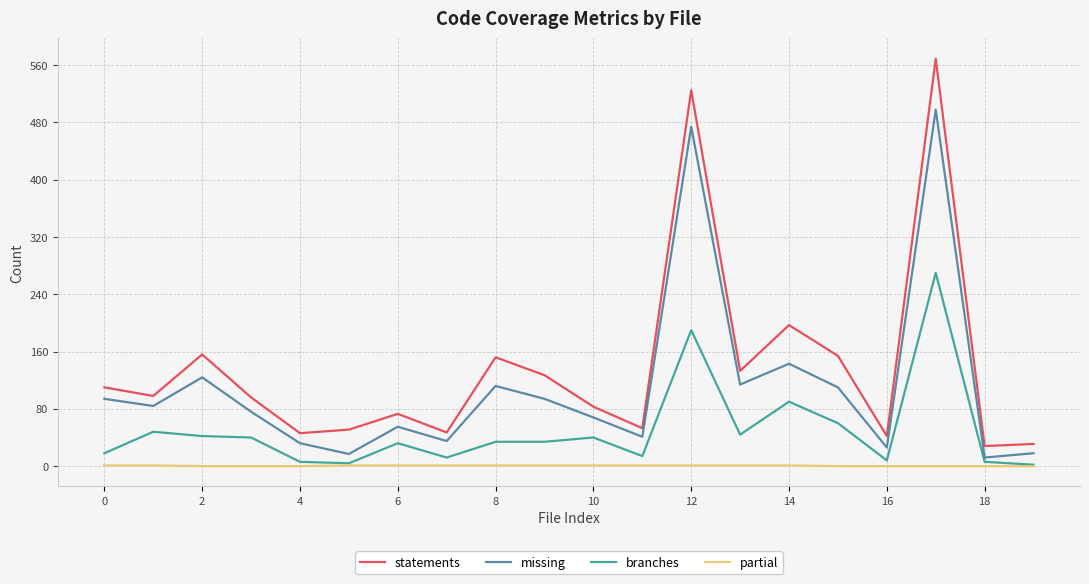

What is the highest value of the missing series?

498